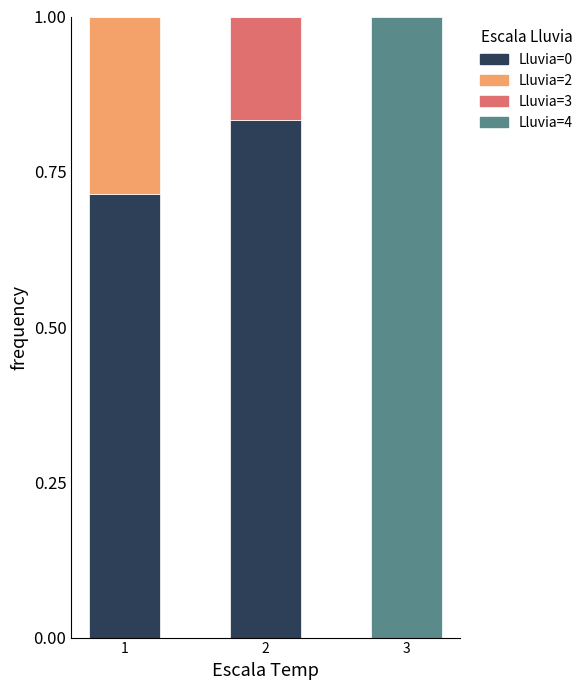

The value of Lluvia=0 at 2 is 0.4. True or false?

False